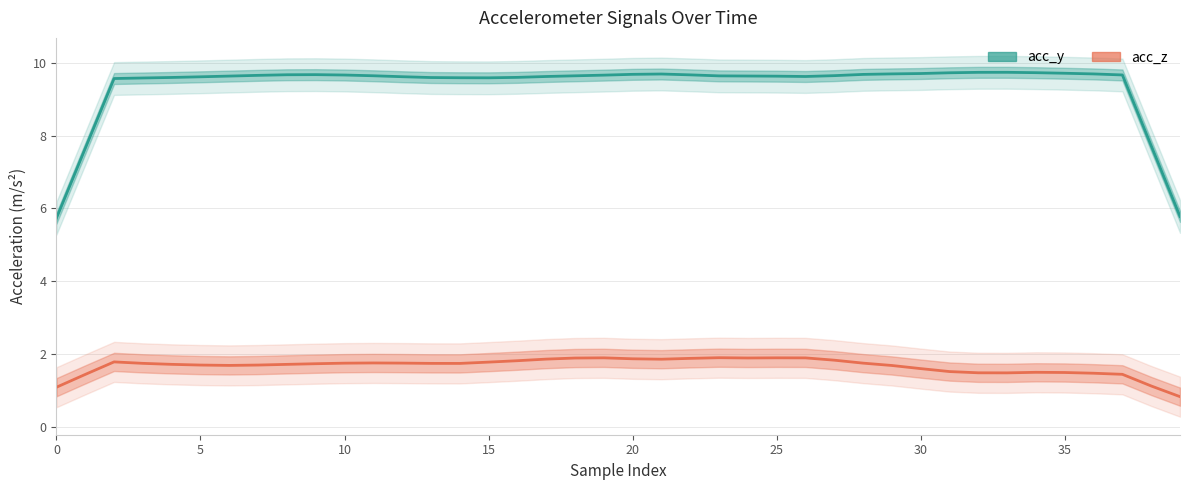

True or false: acc_y and acc_z intersect in this chart.

False